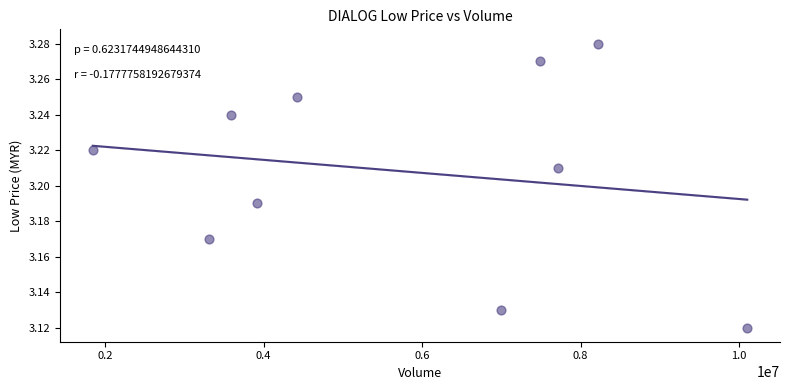

What is the range of X values (max minus min)?

8257400.0